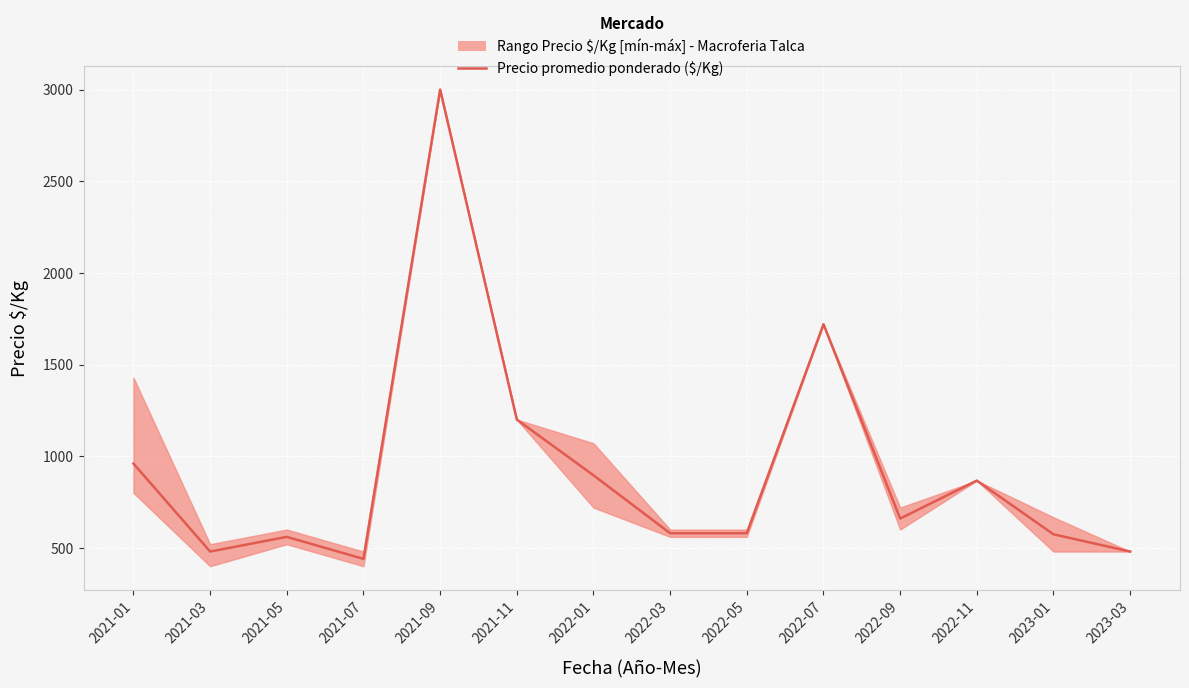

True or false: there are more than 1 points higher than both neighbors.

True